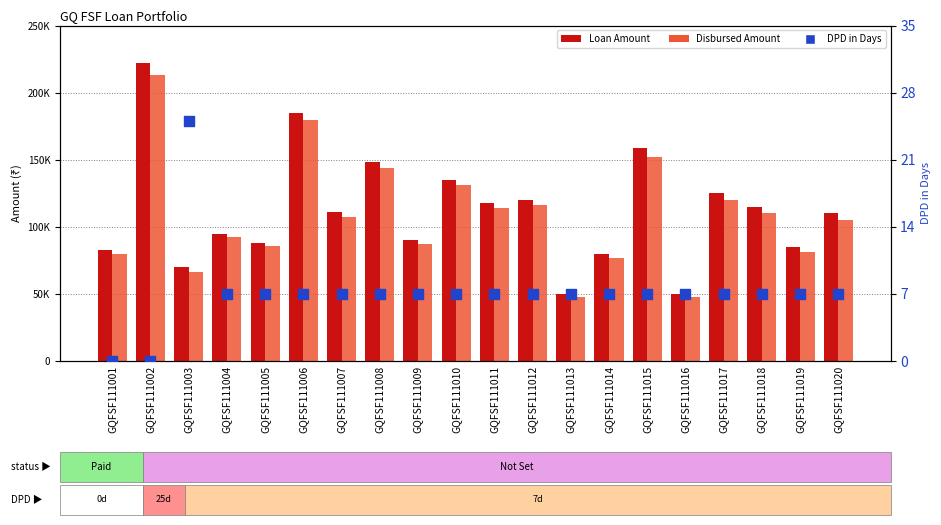

Is the value of Disbursed Amount at GQFSF111003 greater than the value of Loan Amount at GQFSF111010?

No